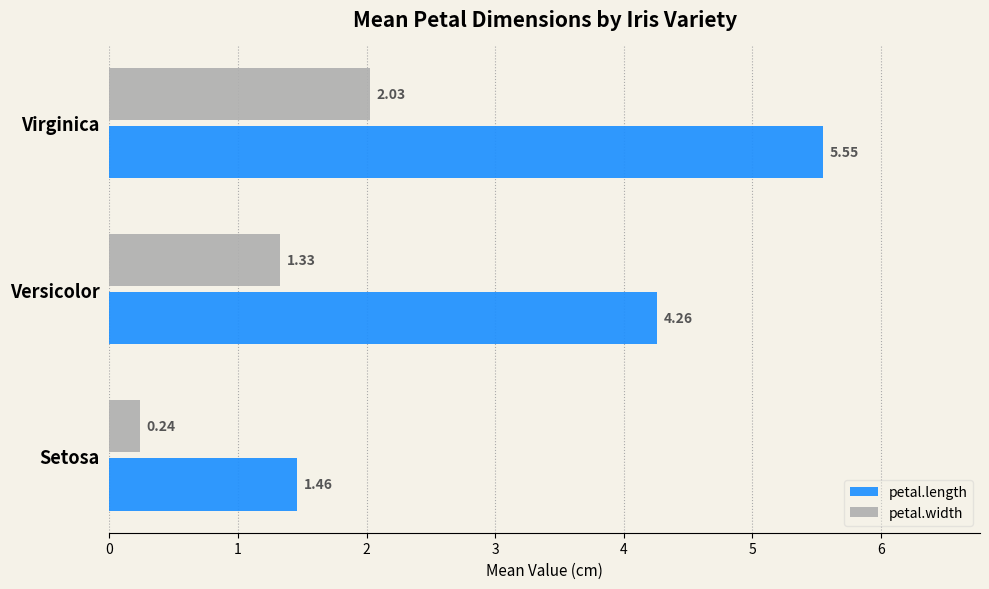

What is the sum of the petal.length values at Versicolor and Virginica?

9.8